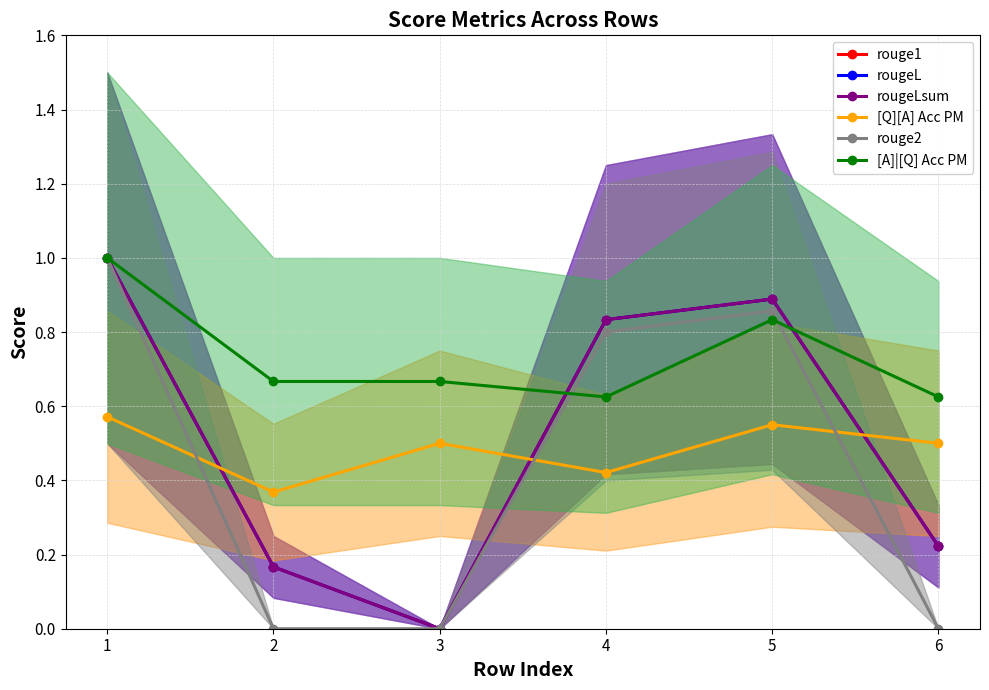

Which category has the highest value in the rougeL series?

1